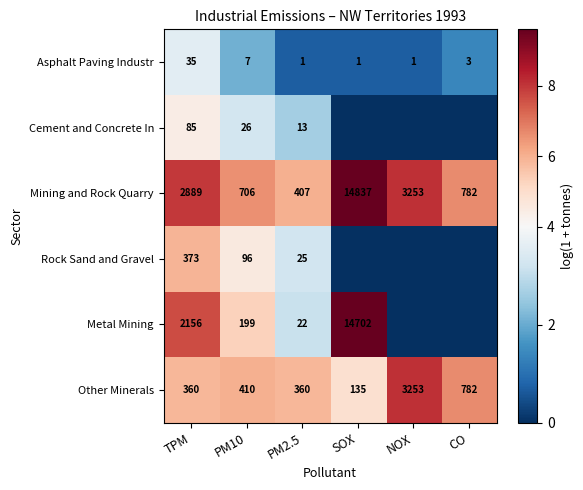

What is the total value across all series at CO?

14.7